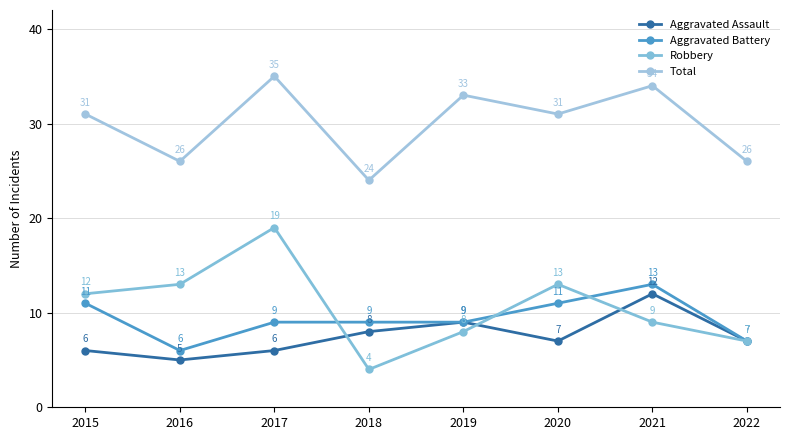

Which category has the lowest value in the Robbery series?

2018